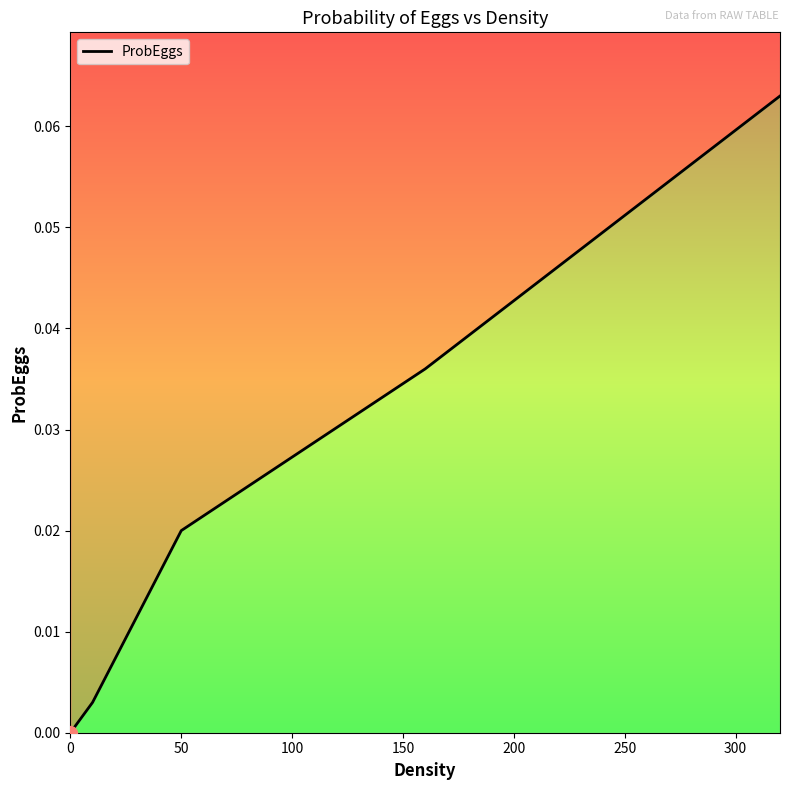

Reading right to left, extract all data points from this chart.

0.1	0.0	0.0	0.0	0.0